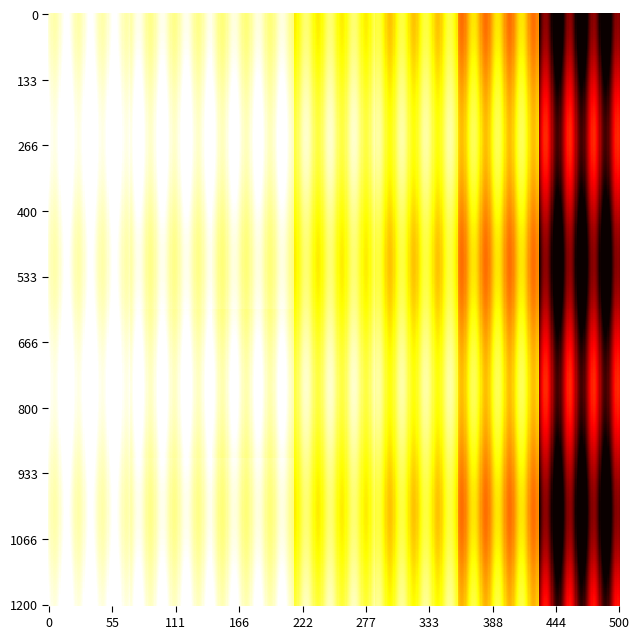

How many data points does each series have?

7